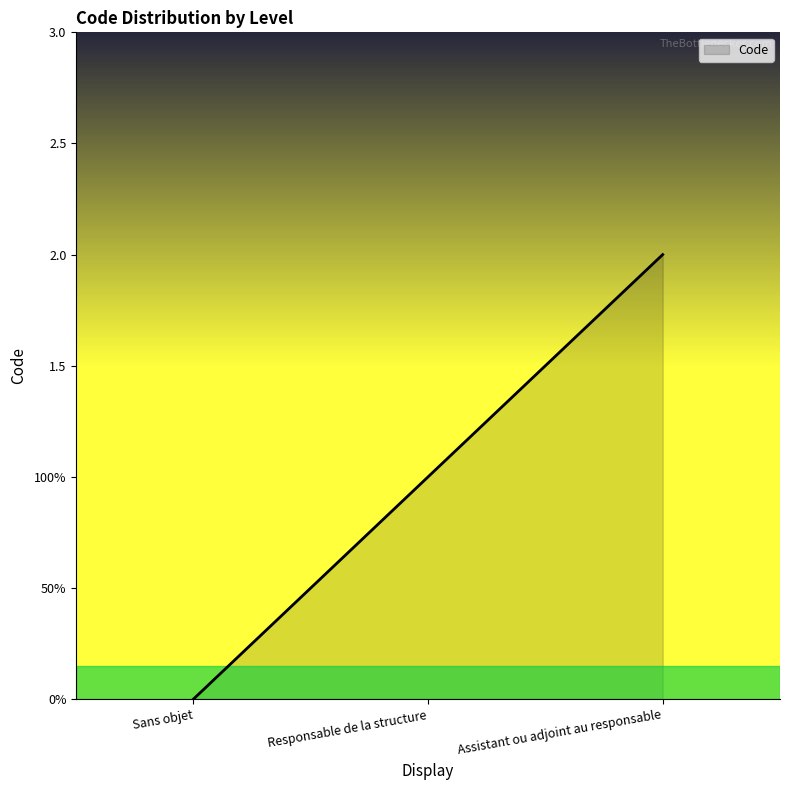

Reading left to right, extract all data points from this chart.

0	1	2